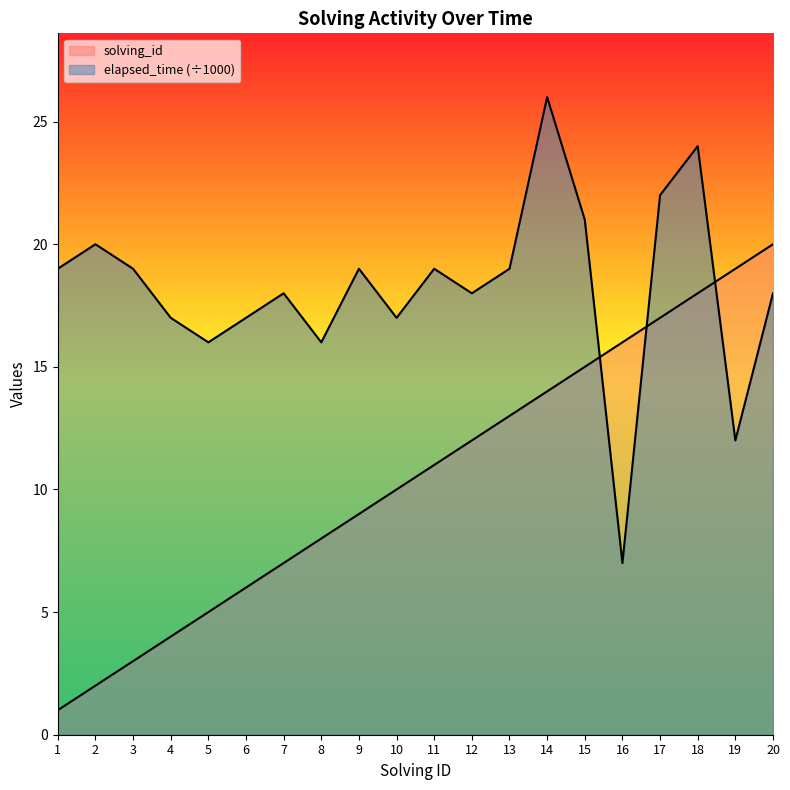

Where is elapsed_time nearest to the value 16?

5